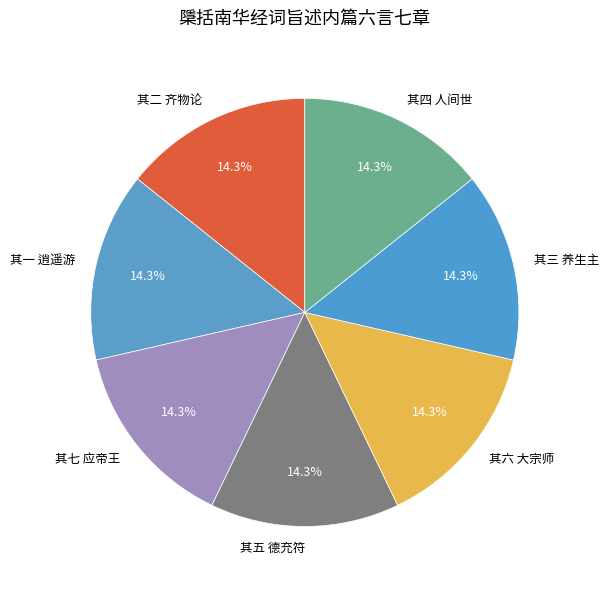

Combined, what portion of the pie is 其六 大宗师 and 其五 德充符?

28.6%